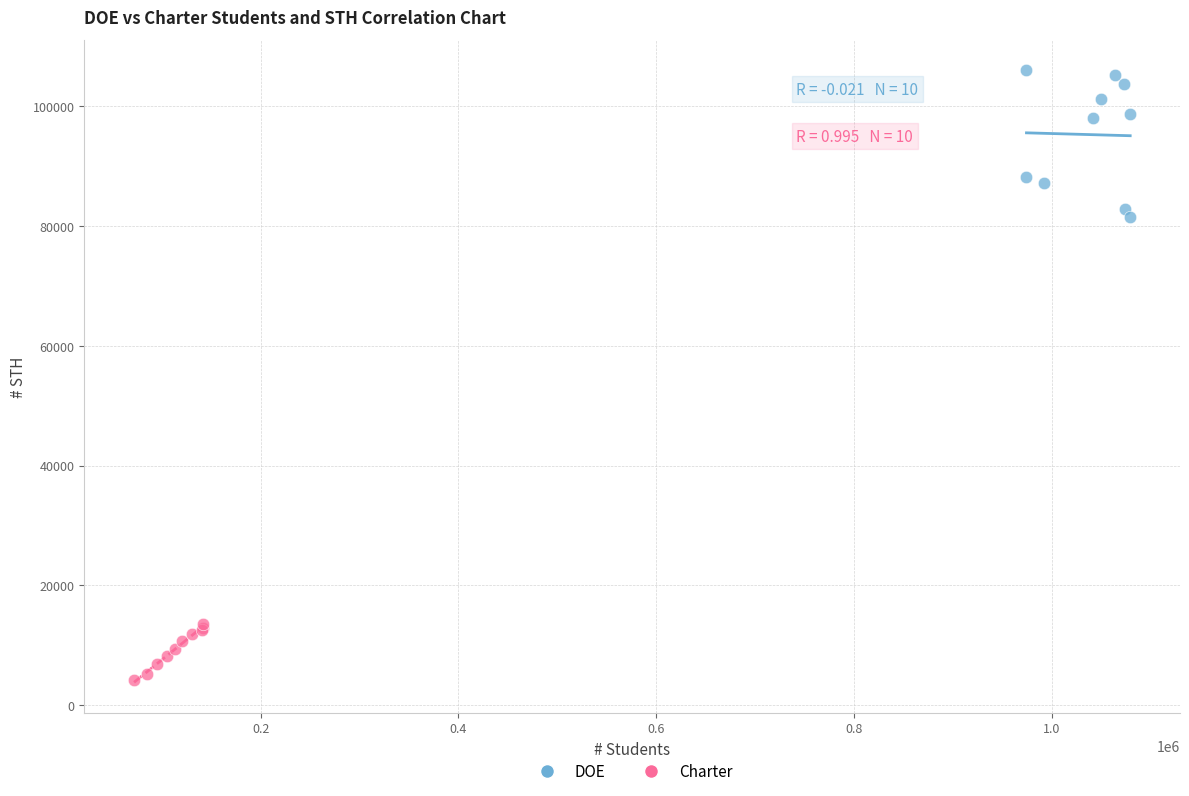

Which series contains the lowest Y value?

Charter